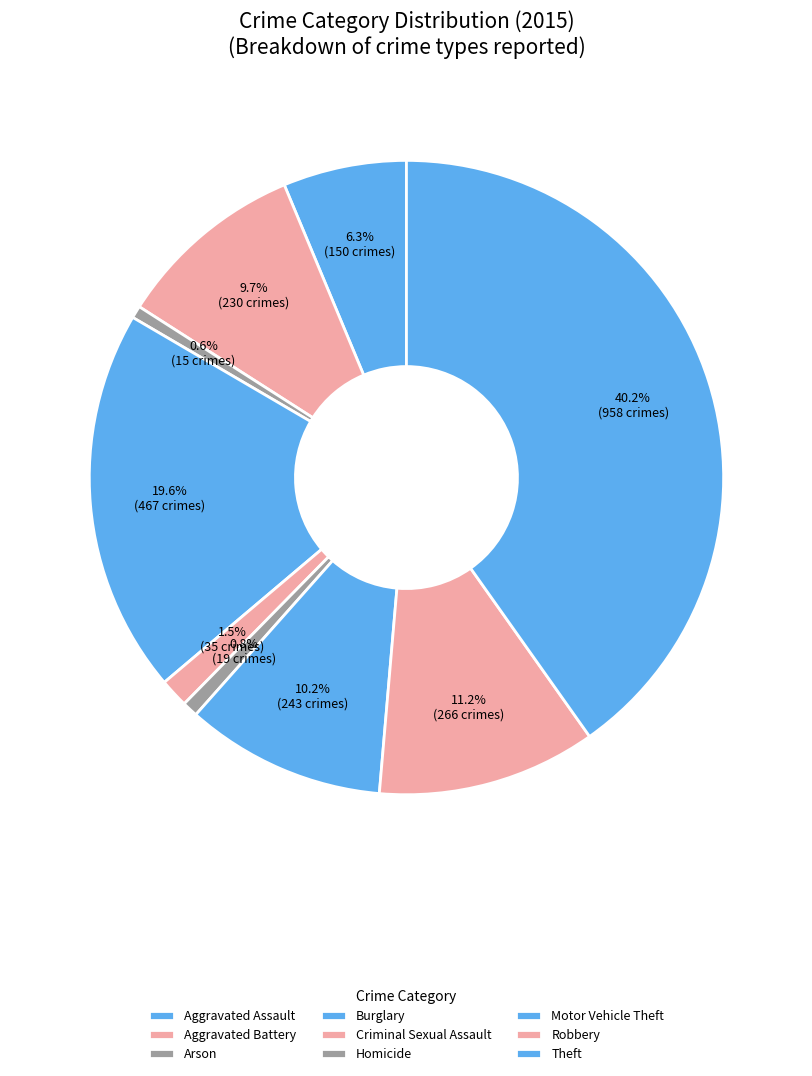

True or false: Theft accounts for 40% of the total.

True